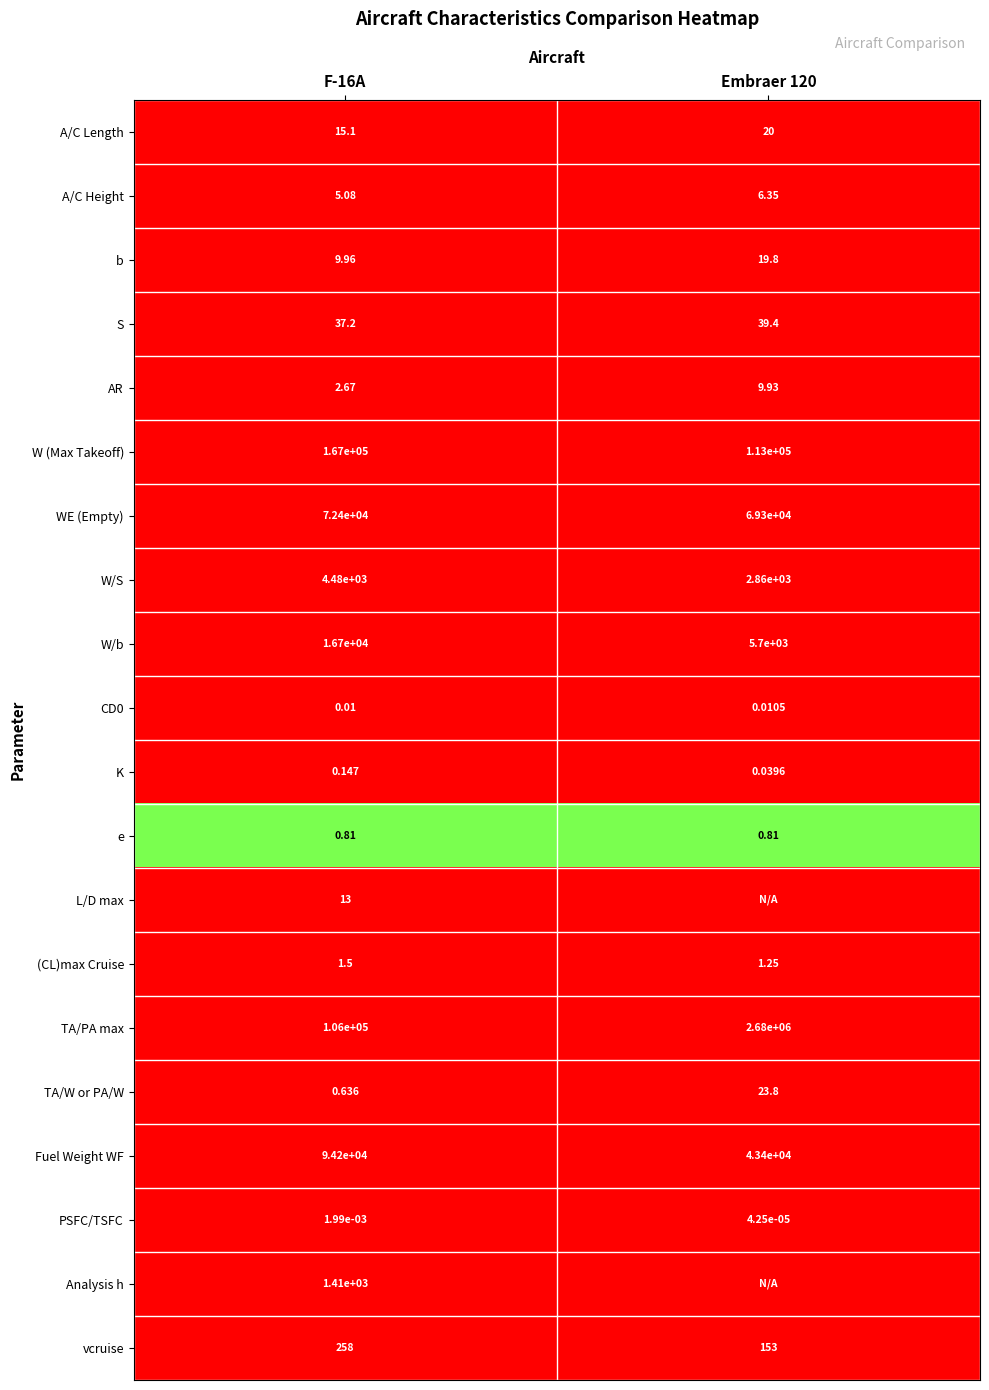

At which label does K reach its minimum?

Embraer 120